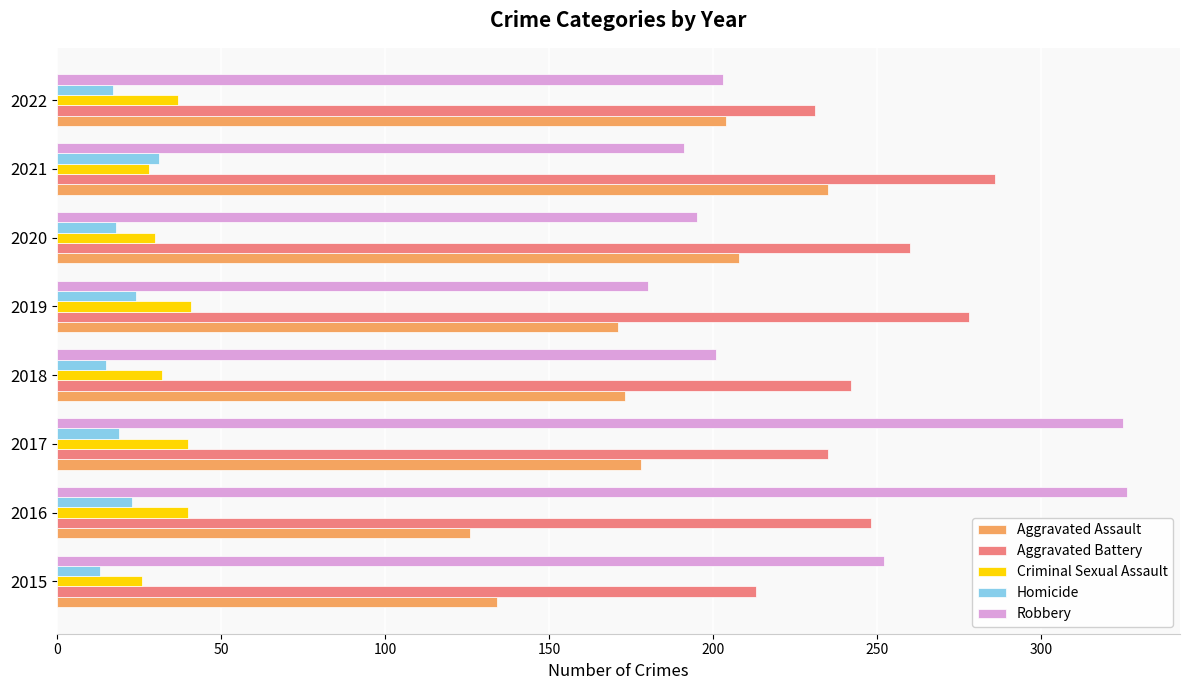

Which series has the largest total across all categories?

Aggravated Battery